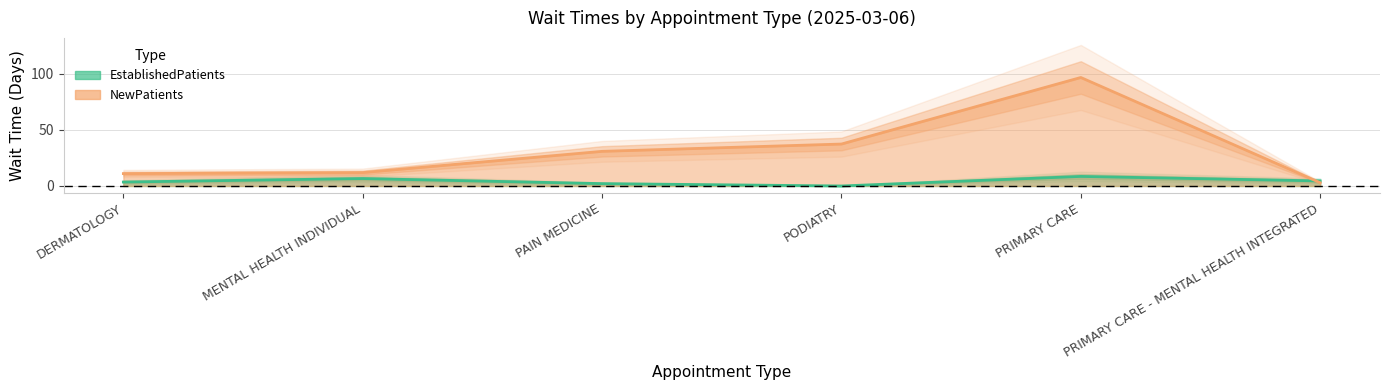

How many interior local peaks does the NewPatients series have?

1